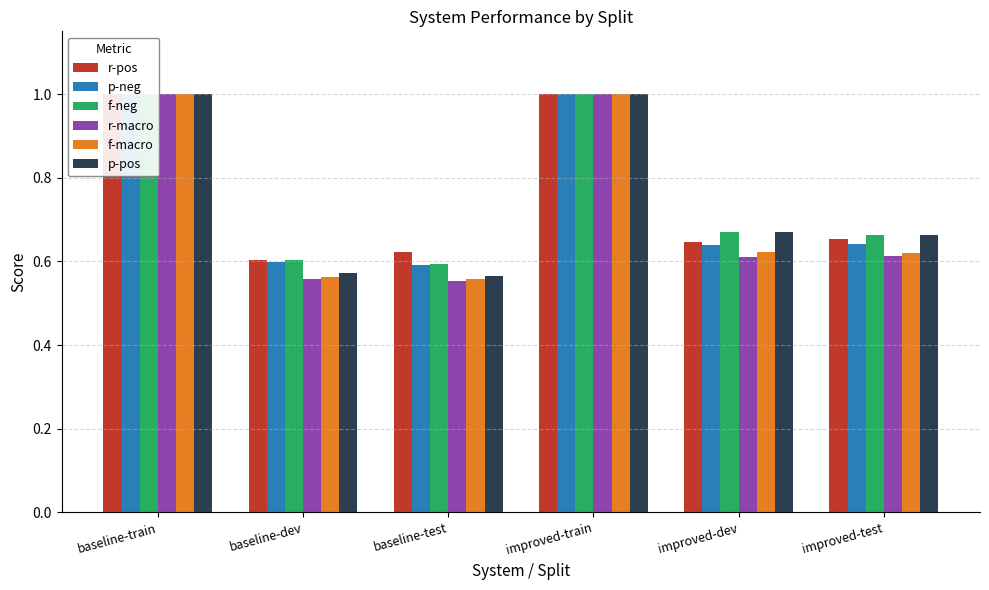

Which has a higher value, baseline-test or improved-dev?

improved-dev